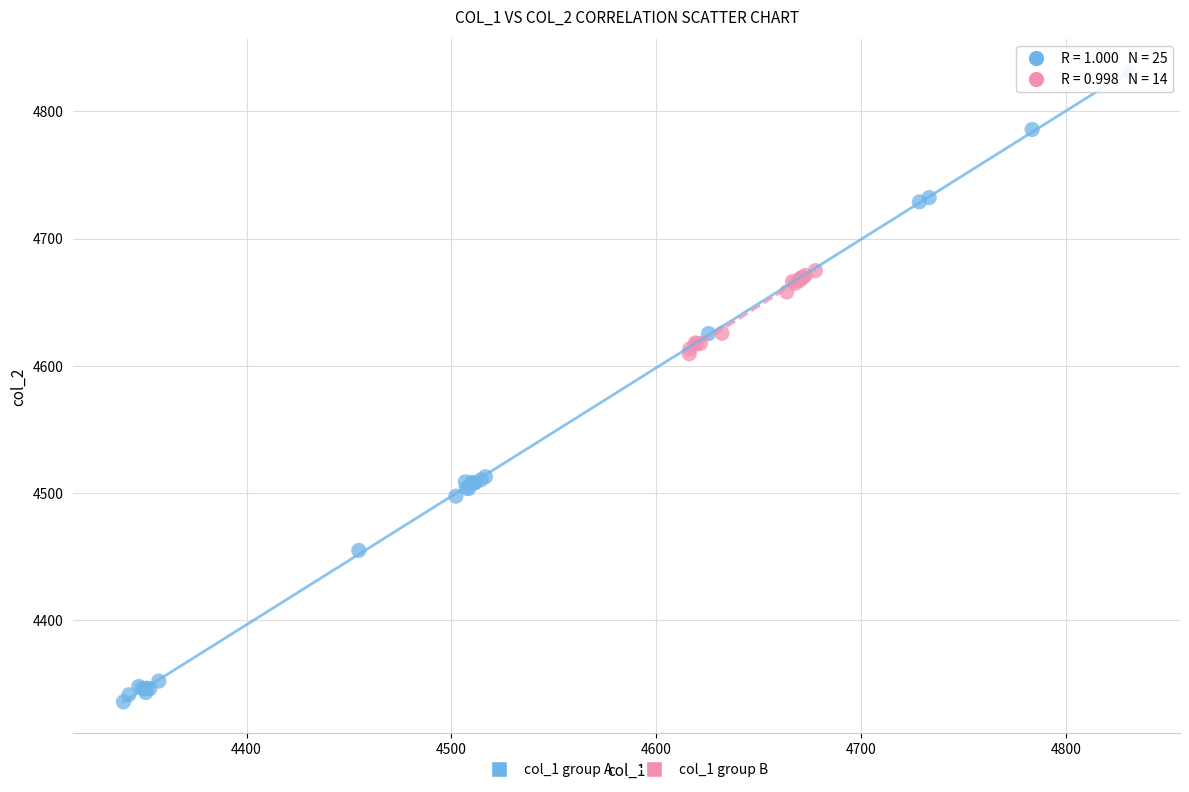

What are all the series names shown in the legend?

col_1 group A, col_1 group B